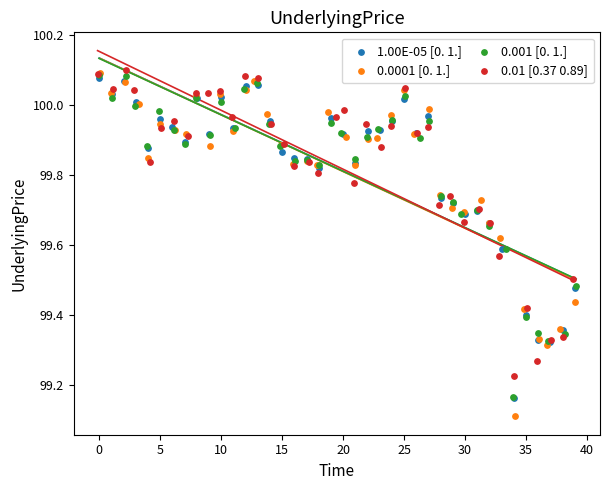

Which series has the largest Y range (max minus min)?

0.0001 [0. 1.]